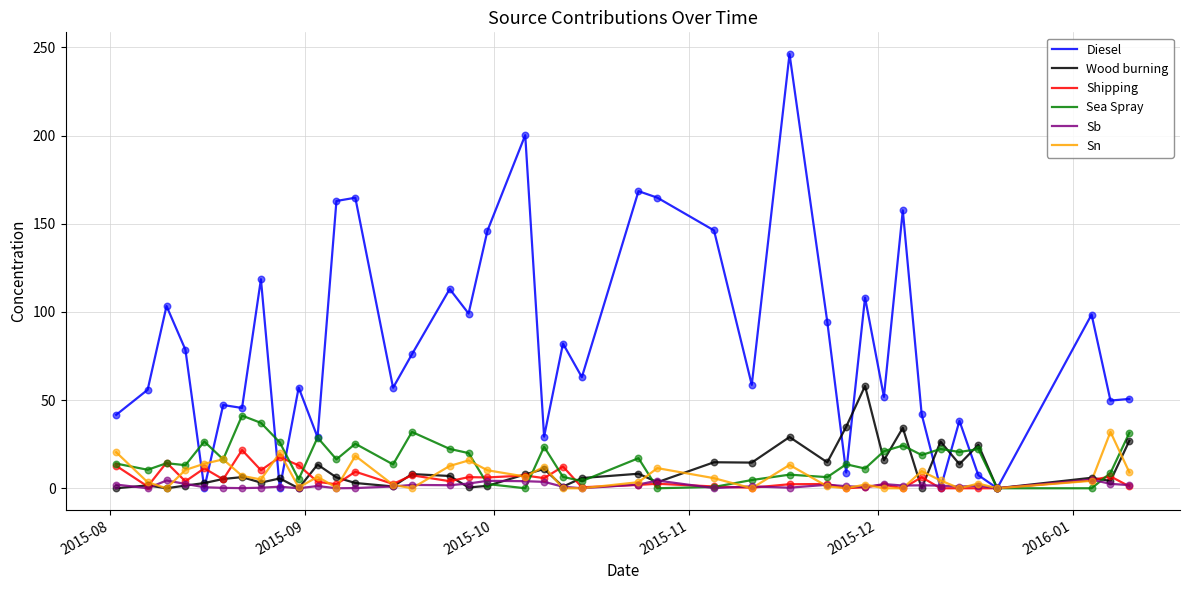

Which series has the largest range (max minus min)?

Diesel